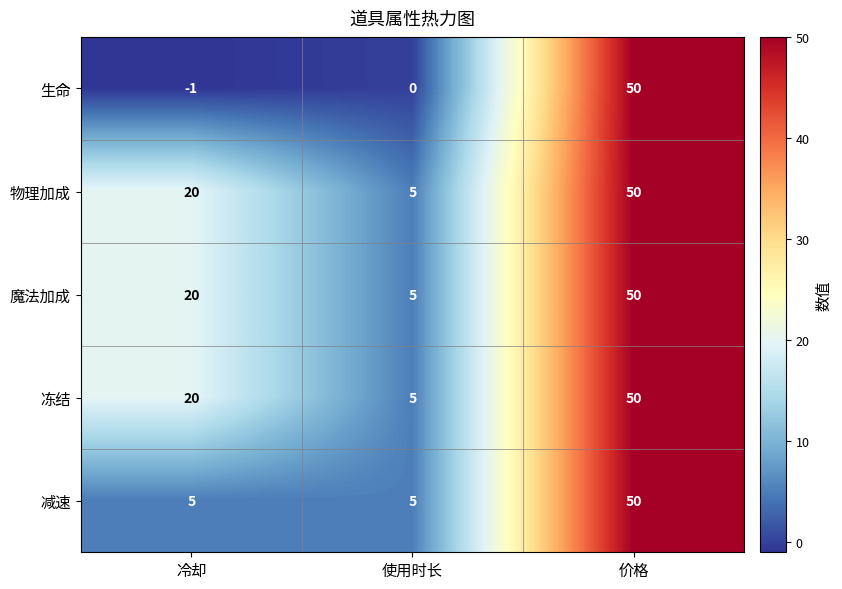

At how many categories does at least one series exceed 24?

1